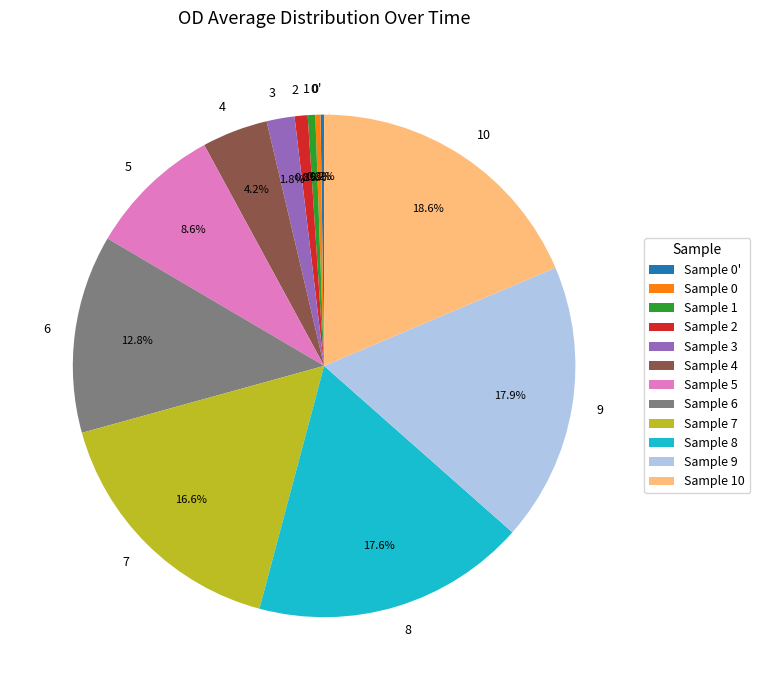

Is the sum of 9 and 2 greater than half?

No